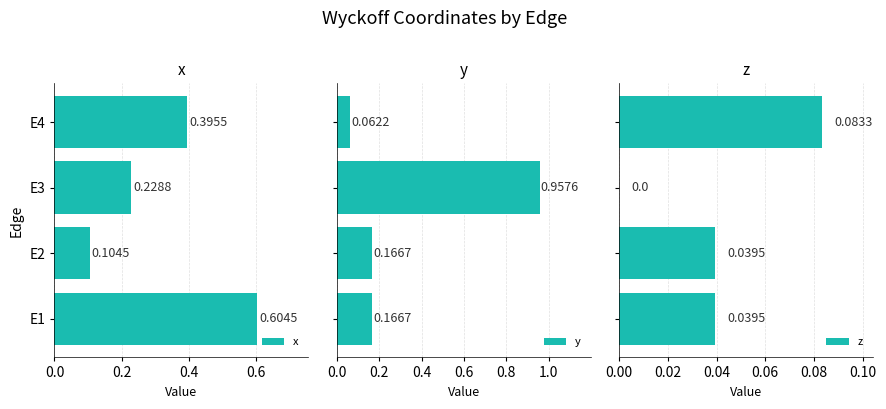

How many distinct data groups are displayed?

3